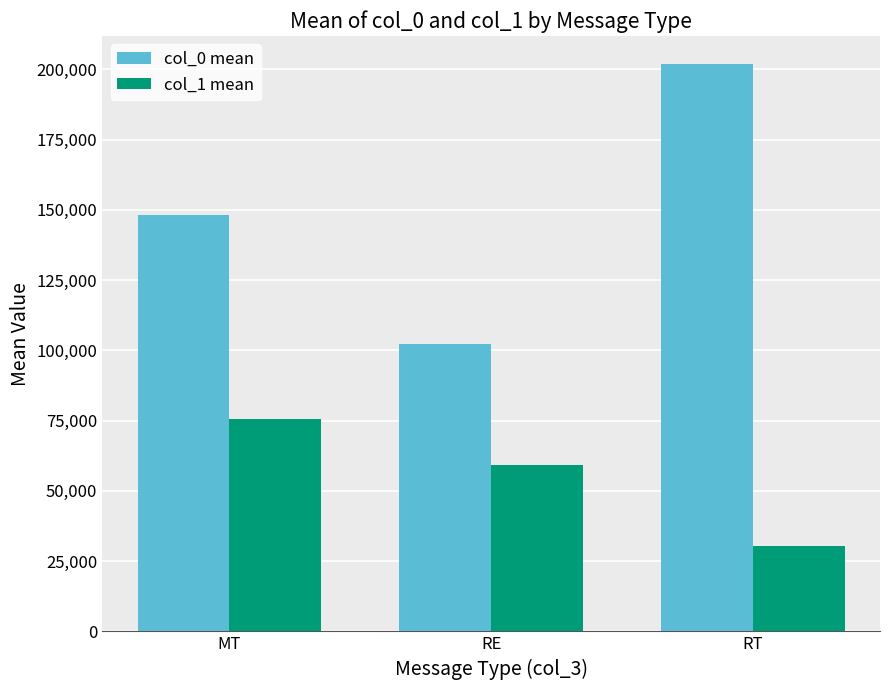

Are the bars horizontal?

No